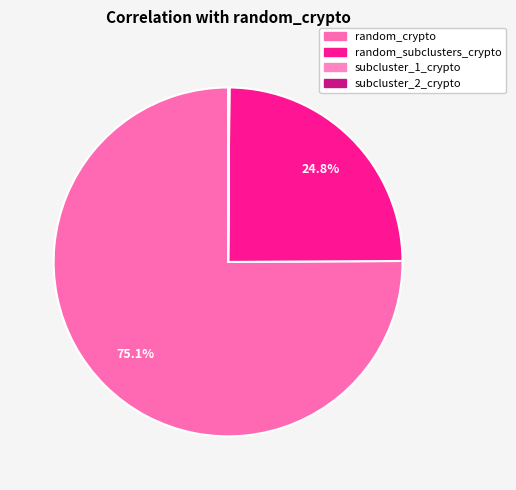

How many segments does this pie chart have?

4